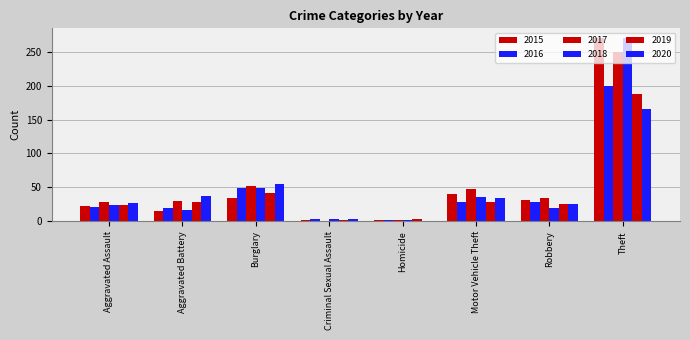

What is the maximum value for 2018?

271